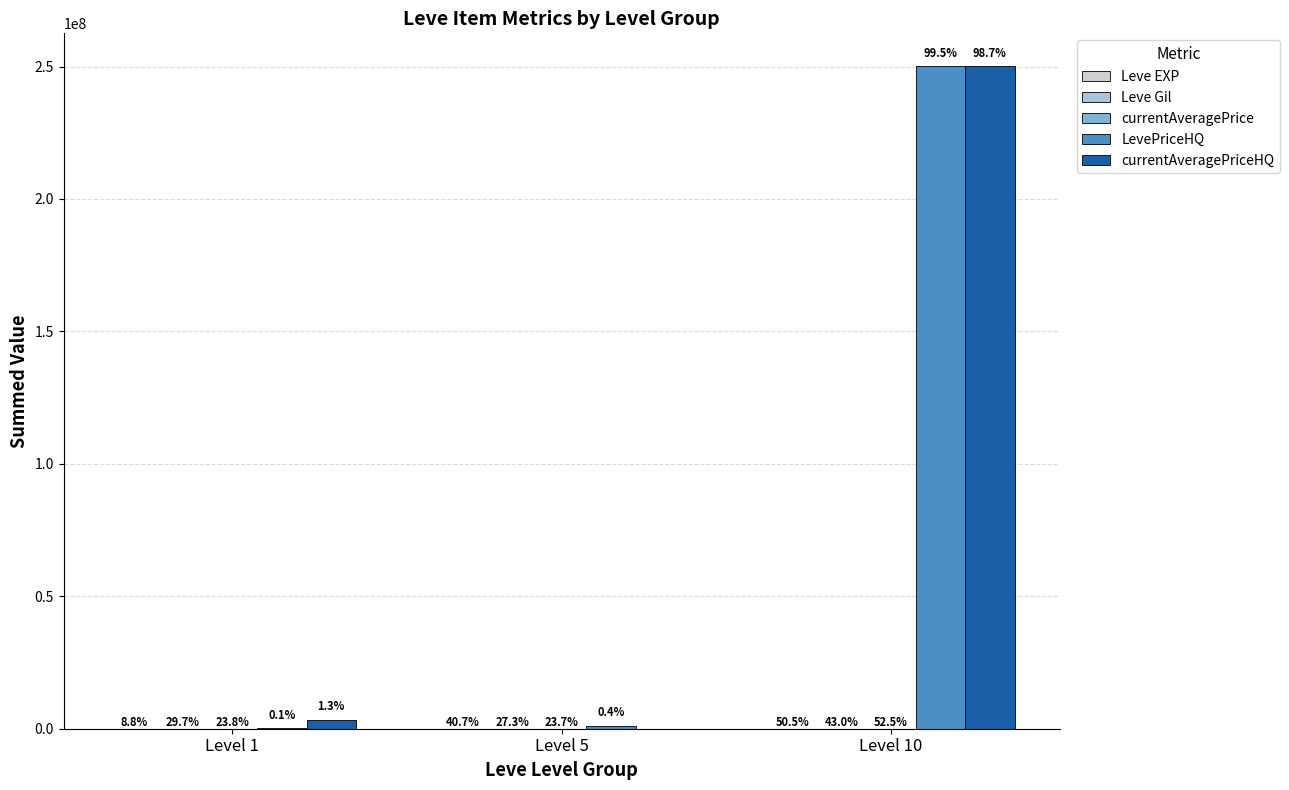

How many groups of bars are there?

3